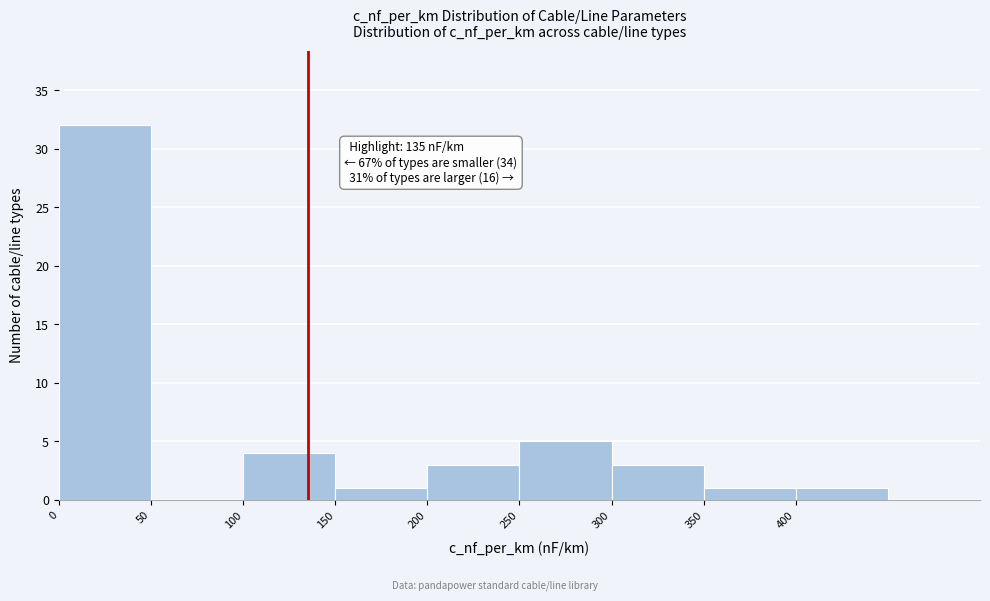

Over which range of the x-axis is the bar tallest?

0 to 50